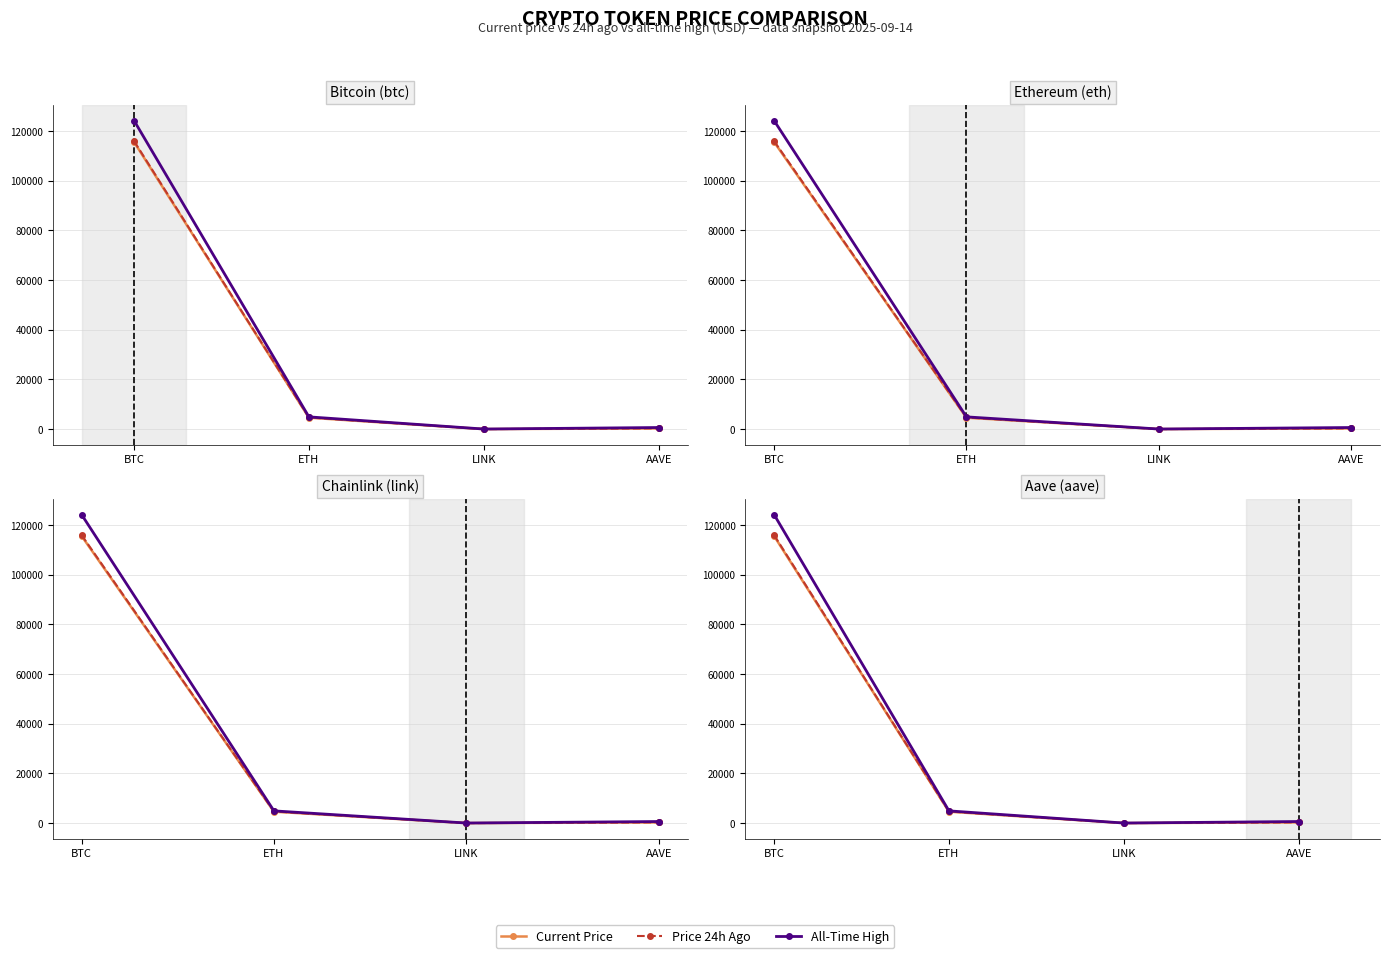

True or false: All-Time High has more than 1 points higher than both neighbors.

False